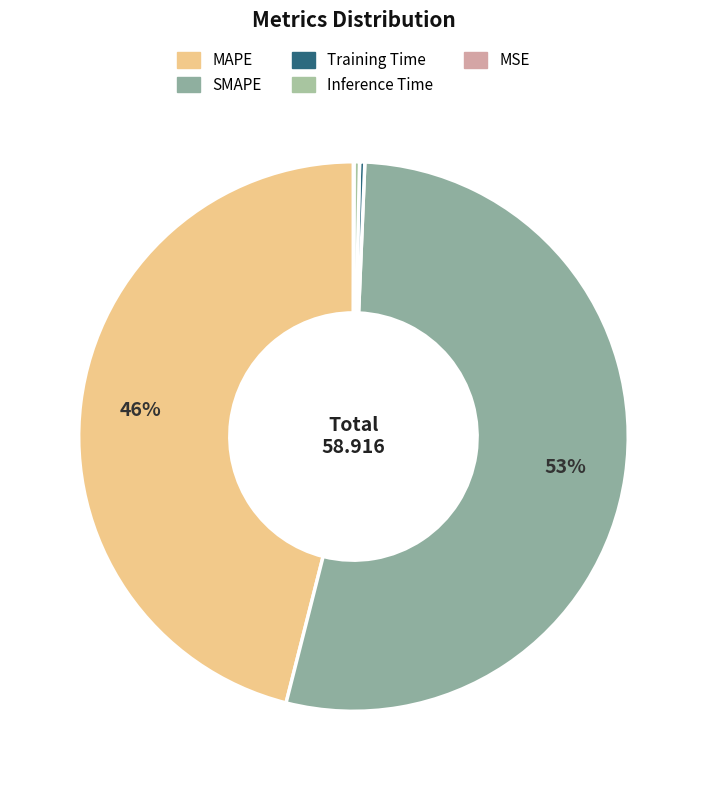

To the nearest percent, what is the average slice percentage?

20%